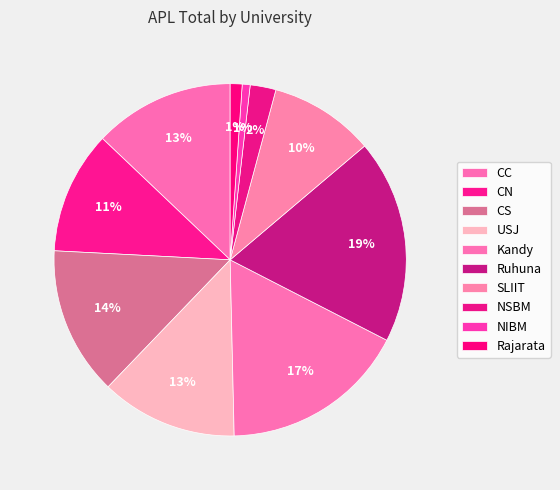

How many slices are in this pie chart?

10